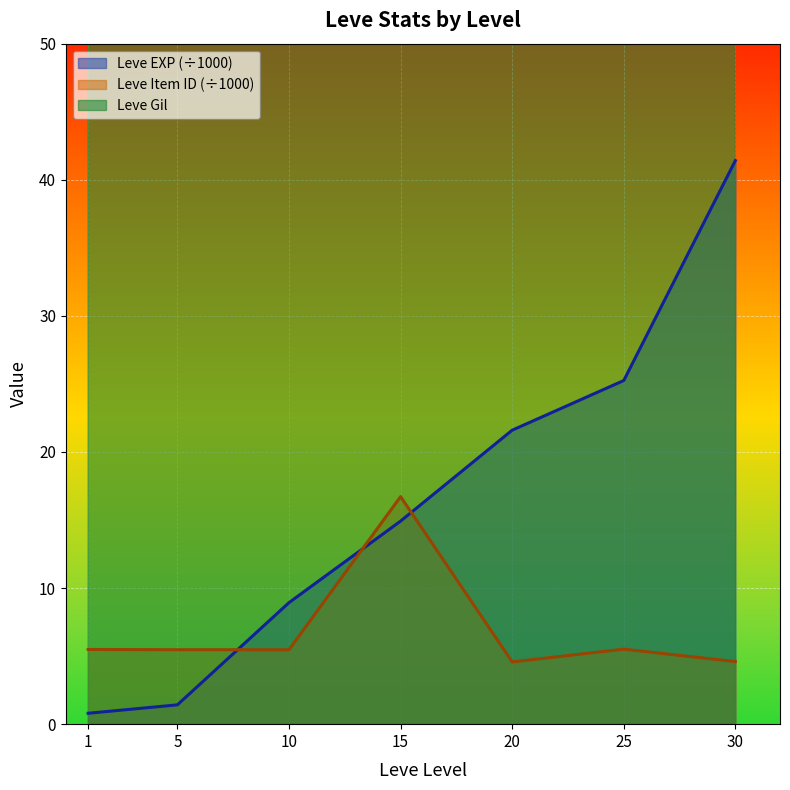

At how many categories does at least one series exceed 208?

3